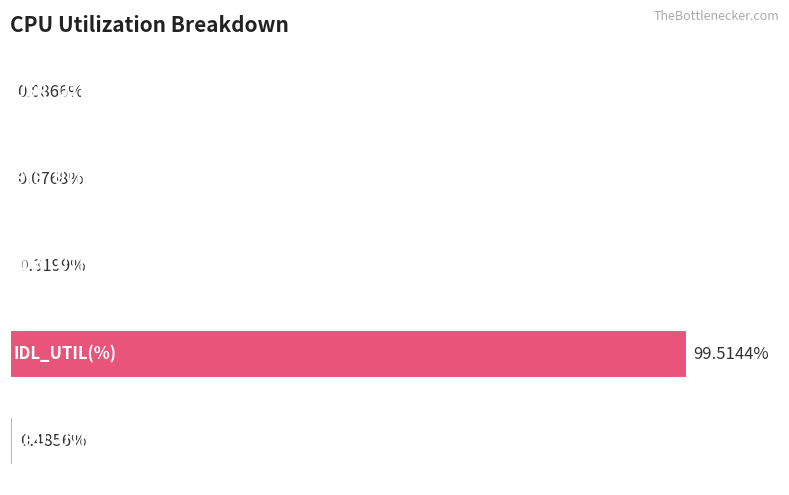

Are the bars horizontal?

Yes